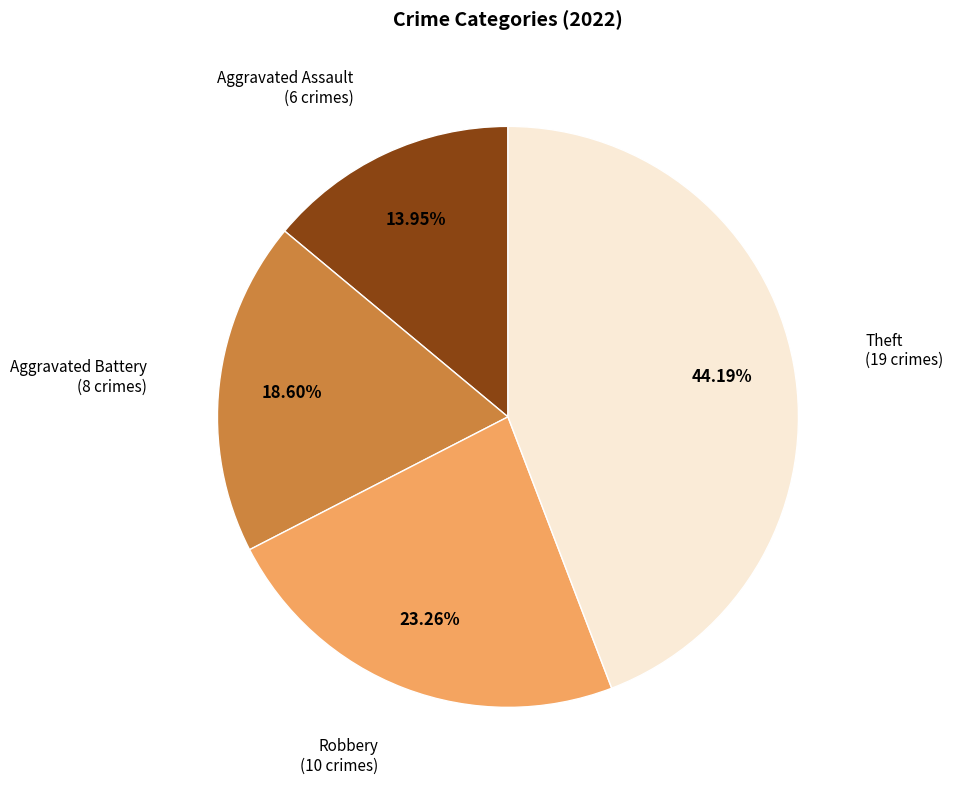

Does any single category account for the majority?

No